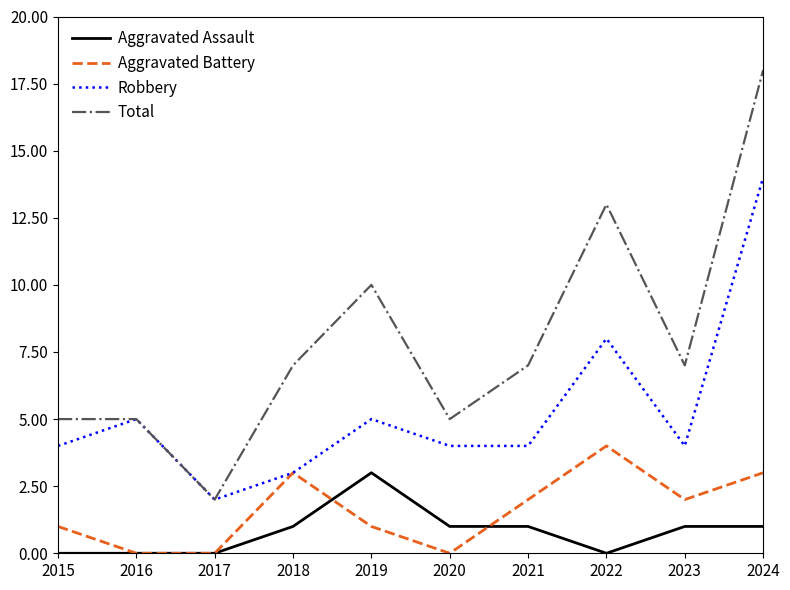

True or false: Robbery and Aggravated Assault cross at least once.

False